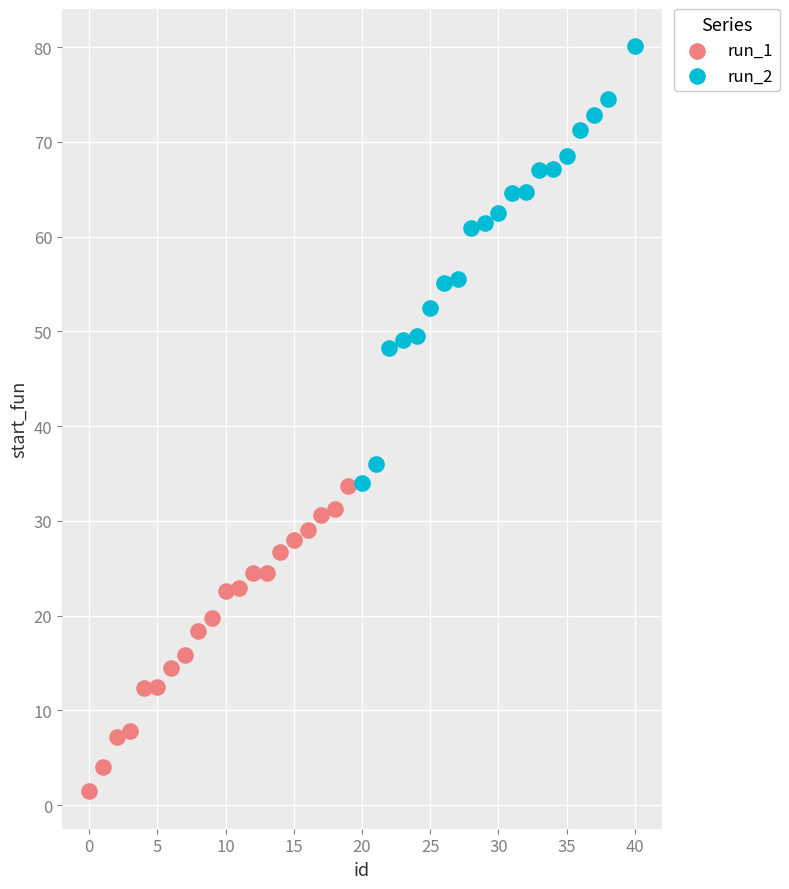

Which series contains the highest Y value?

run_2